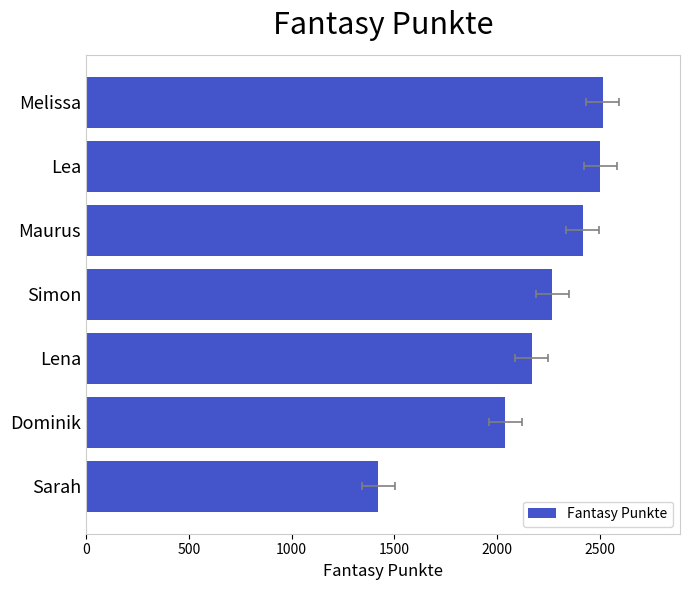

Reading left to right, transcribe all the data shown in this chart.

1421	2039	2168	2267	2414	2500	2511